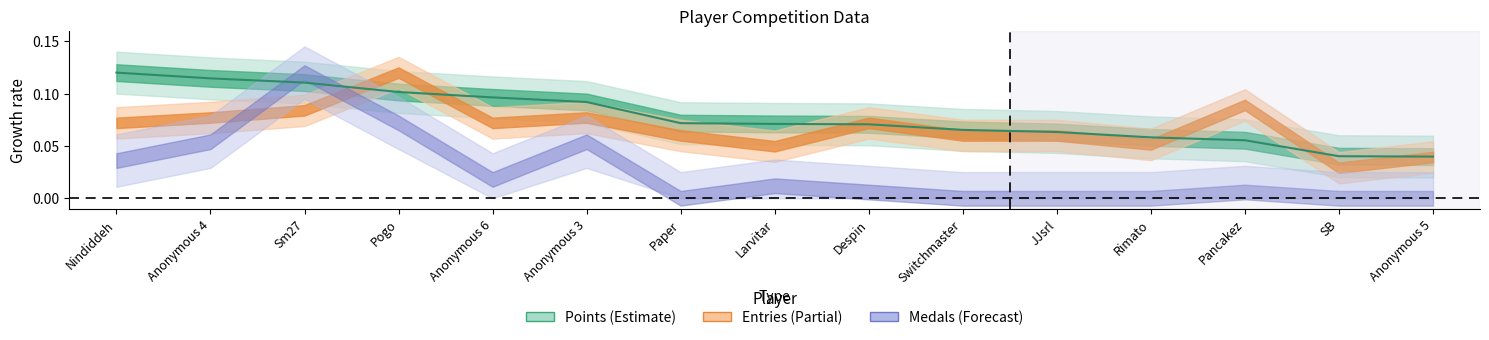

What is the difference between the second highest and second lowest values?

0.1